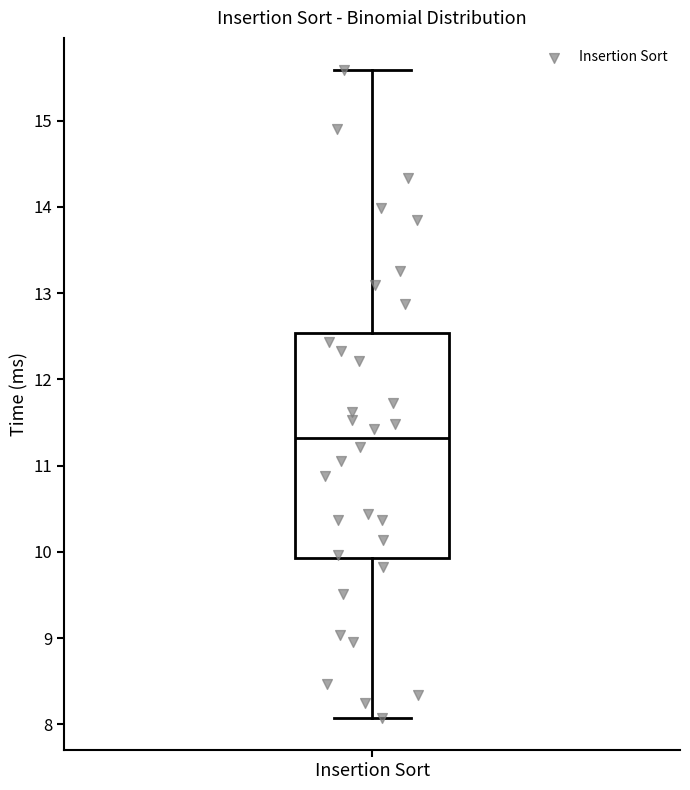

Where is the lower edge of the box for Insertion Sort on the y-axis? The values are not printed on the chart, so give them approximately, as read against the axis.

9.9